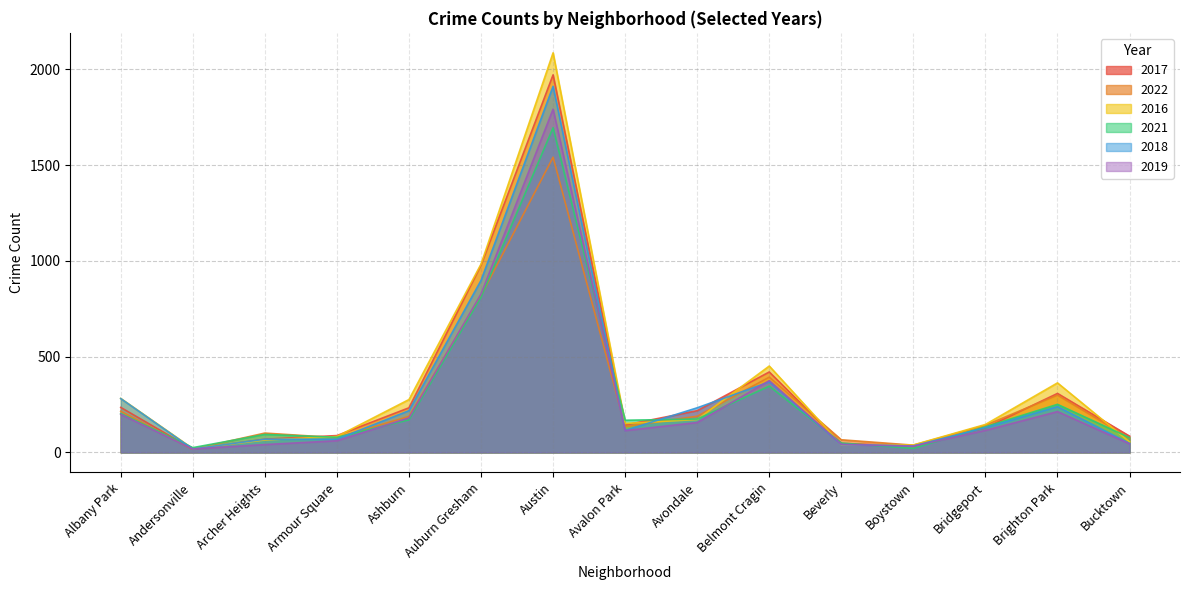

At which label does 2019 first exceed 115?

Albany Park